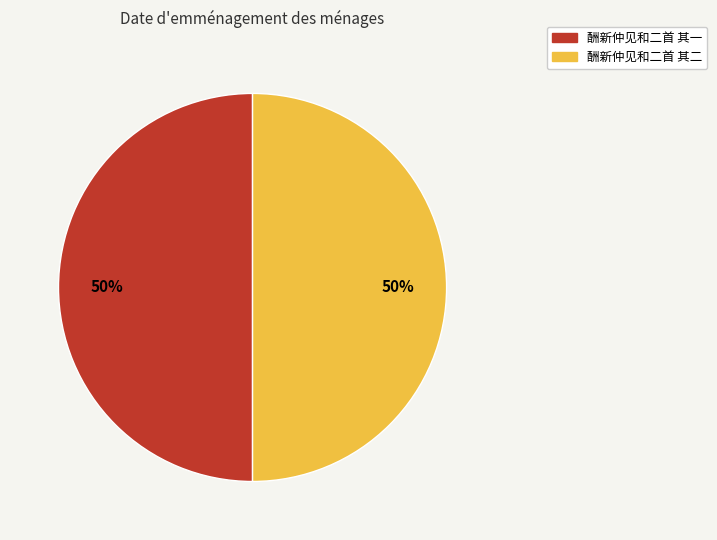

What is the ratio of the value at 酬新仲见和二首 其二 to the value at 酬新仲见和二首 其一?

1.0